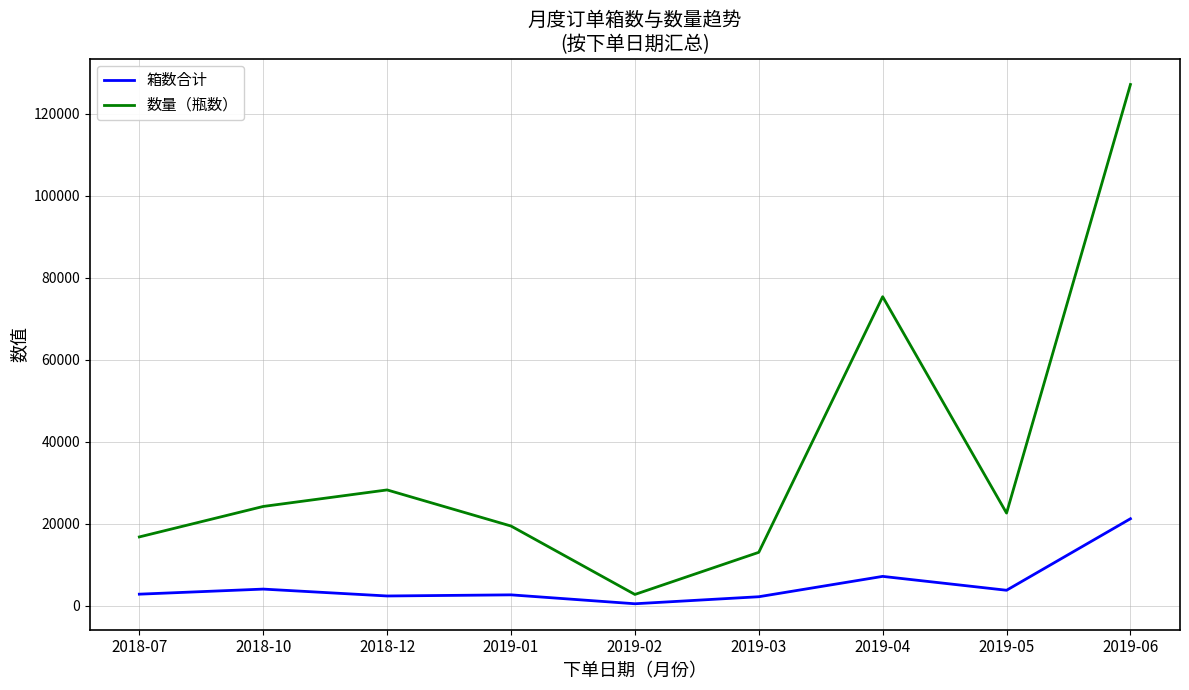

Which category has the highest value in the 数量（瓶数） series?

2019-06